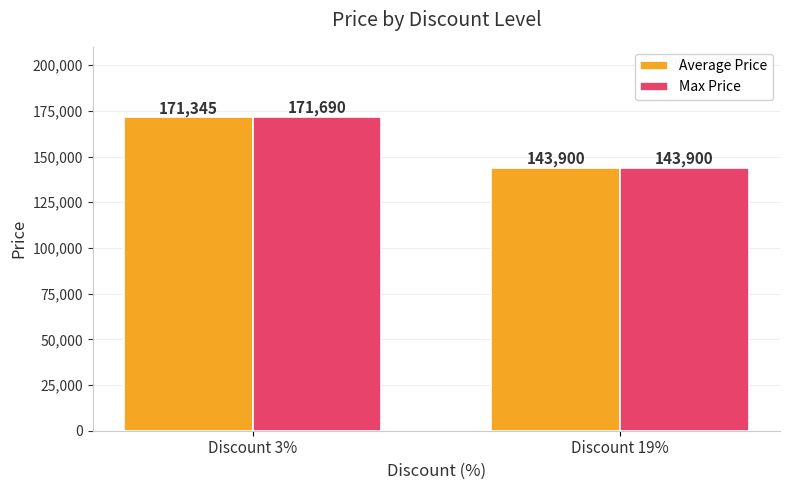

How many values in the Average Price series are below 171345?

1